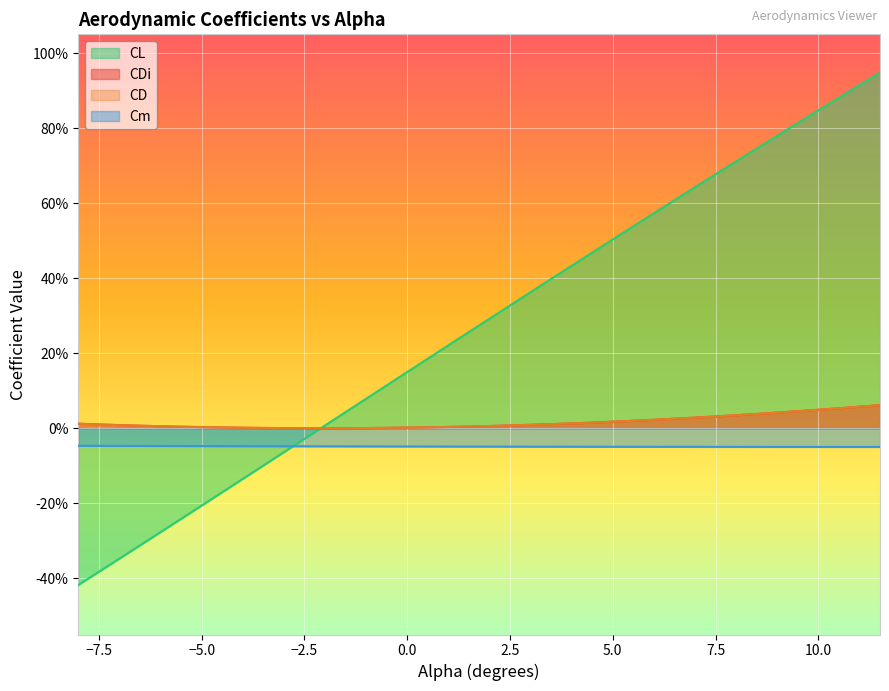

Which series has the largest total across all categories?

CL